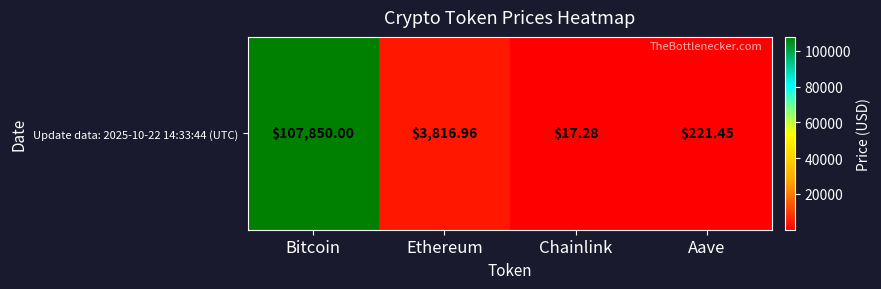

What is the sum of all values?

111905.7